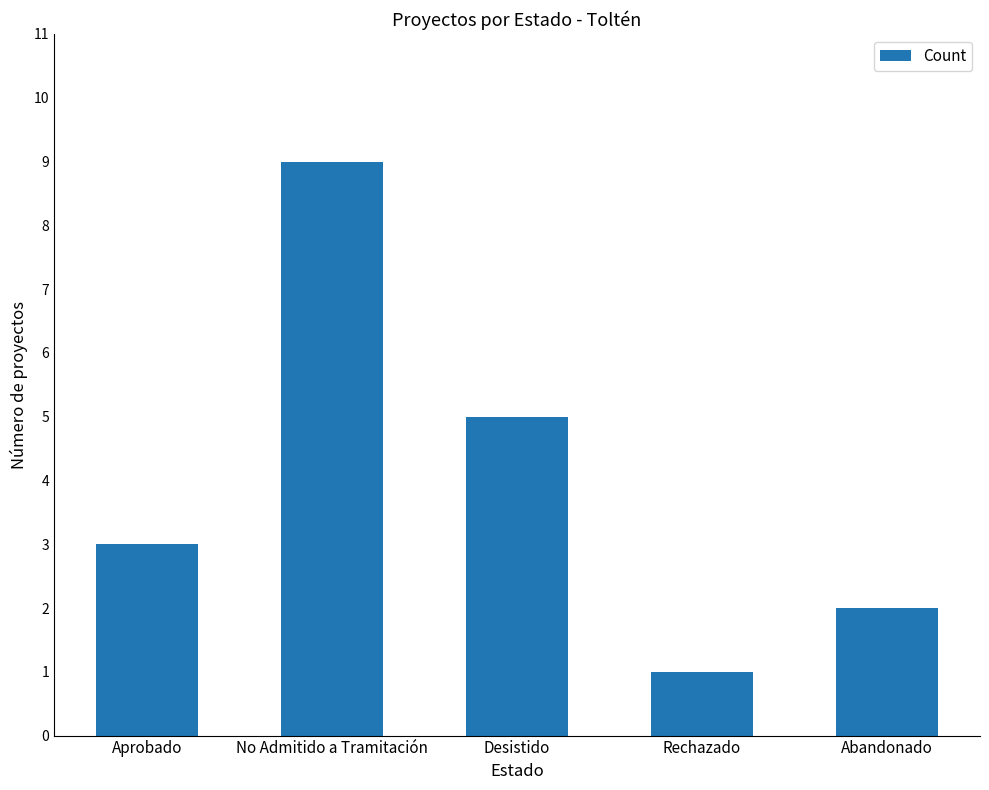

True or false: the data shows 2 at Abandonado.

True